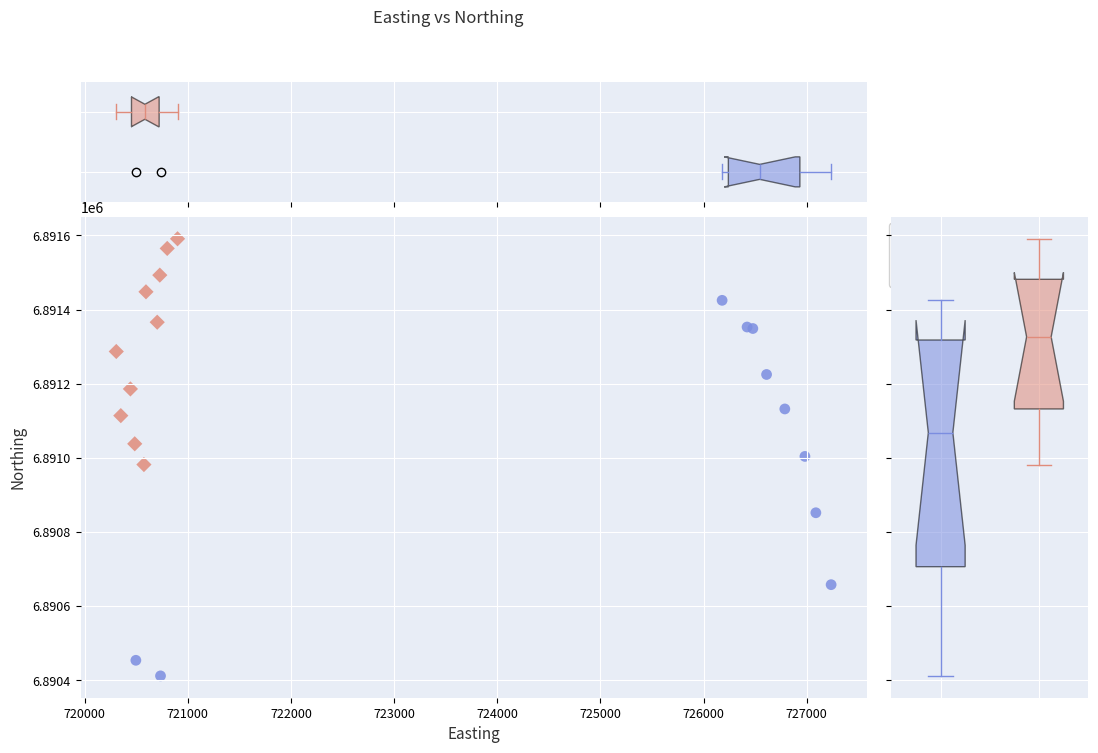

Which series reaches the minimum Y coordinate?

Mapeamento Geológico I